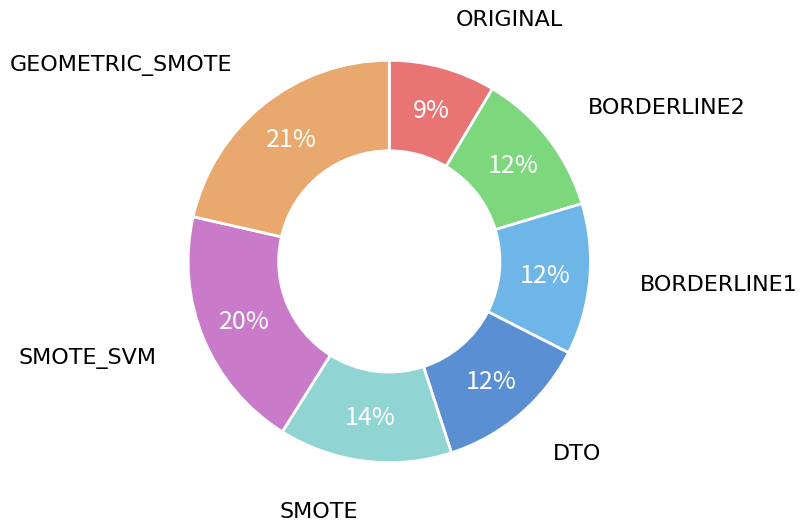

To the nearest percent, what is the combined percentage of BORDERLINE1 and ORIGINAL?

21%